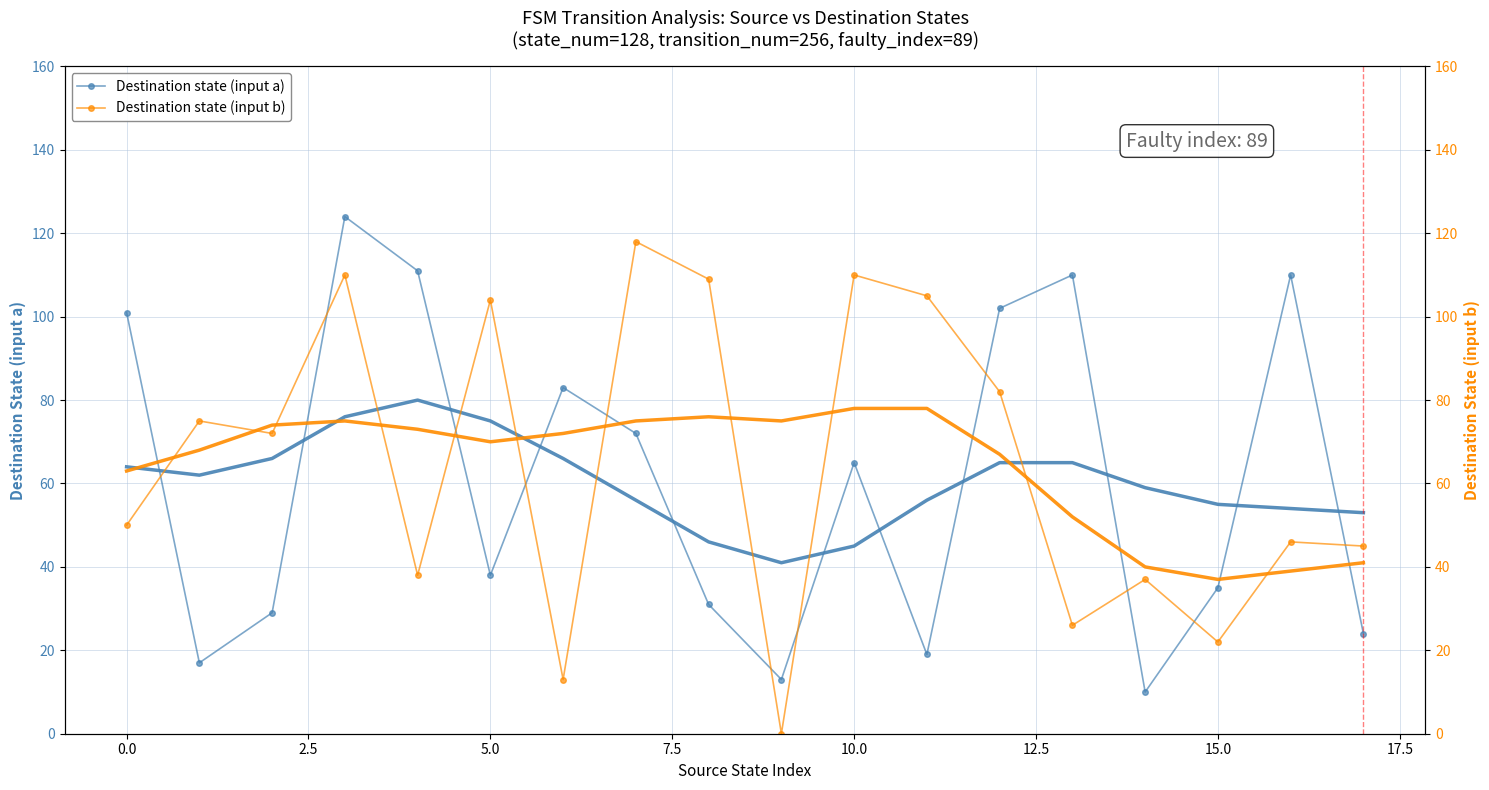

Count the number of categories in the chart.

18